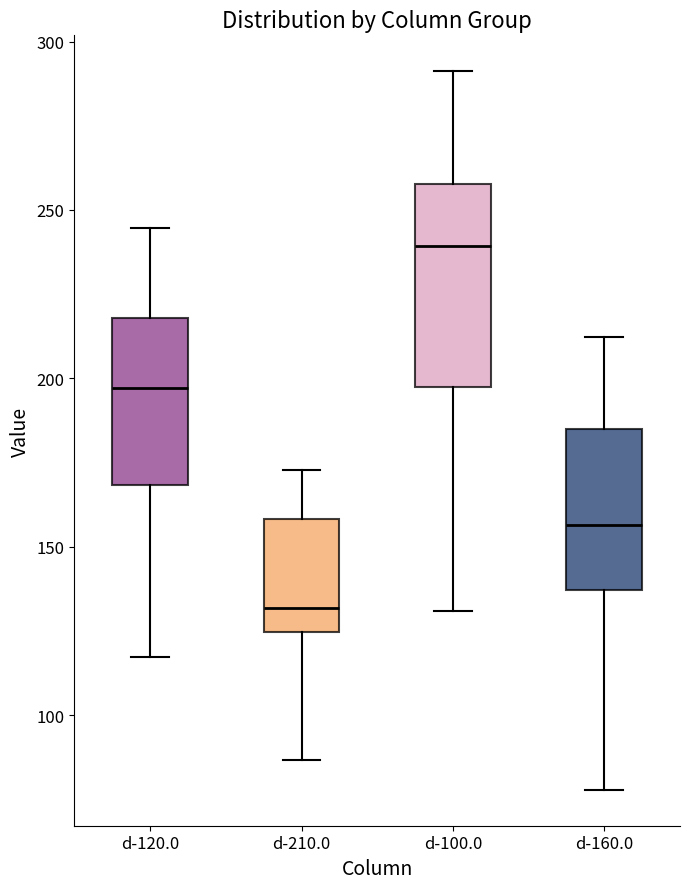

Comparing the boxes themselves (not the whiskers), which one is the tallest?

d-100.0